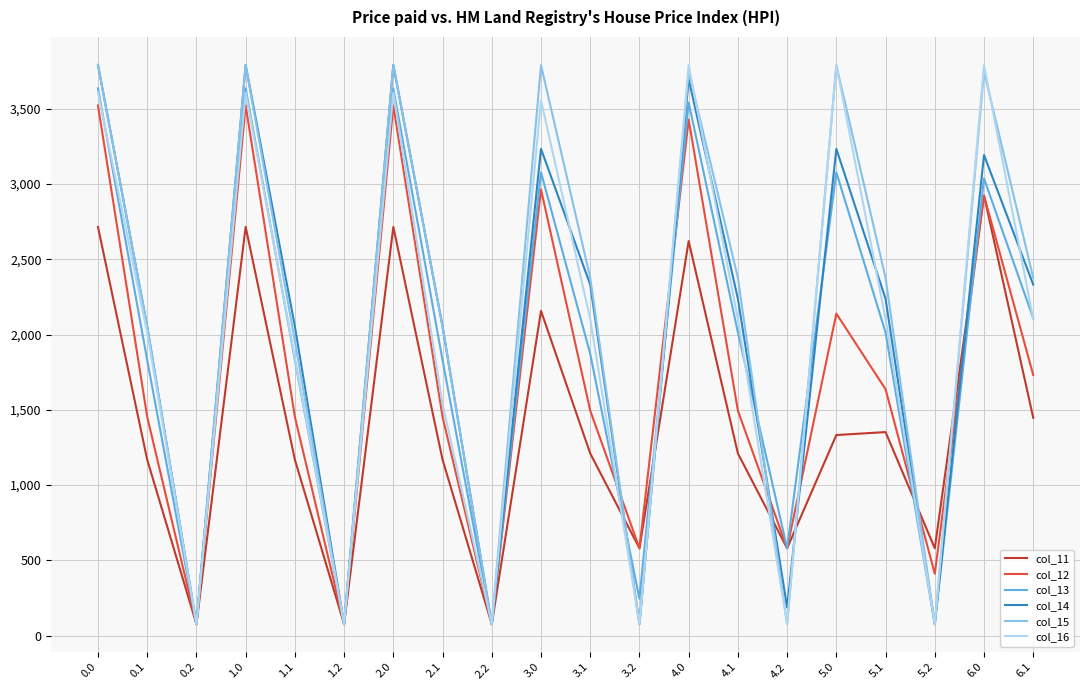

What position from the right is 3.1?

10